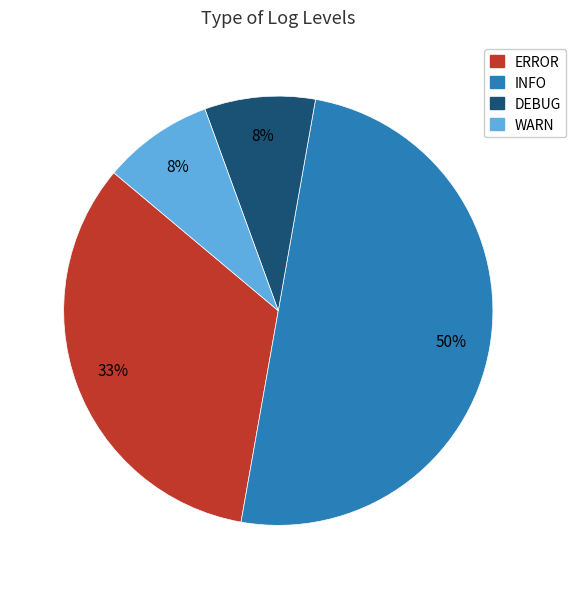

How many slices are in this pie chart?

4